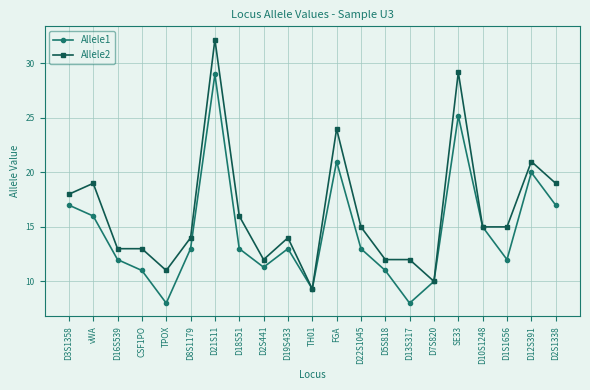

True or false: Allele2 has a value of 4.2 at D13S317.

False